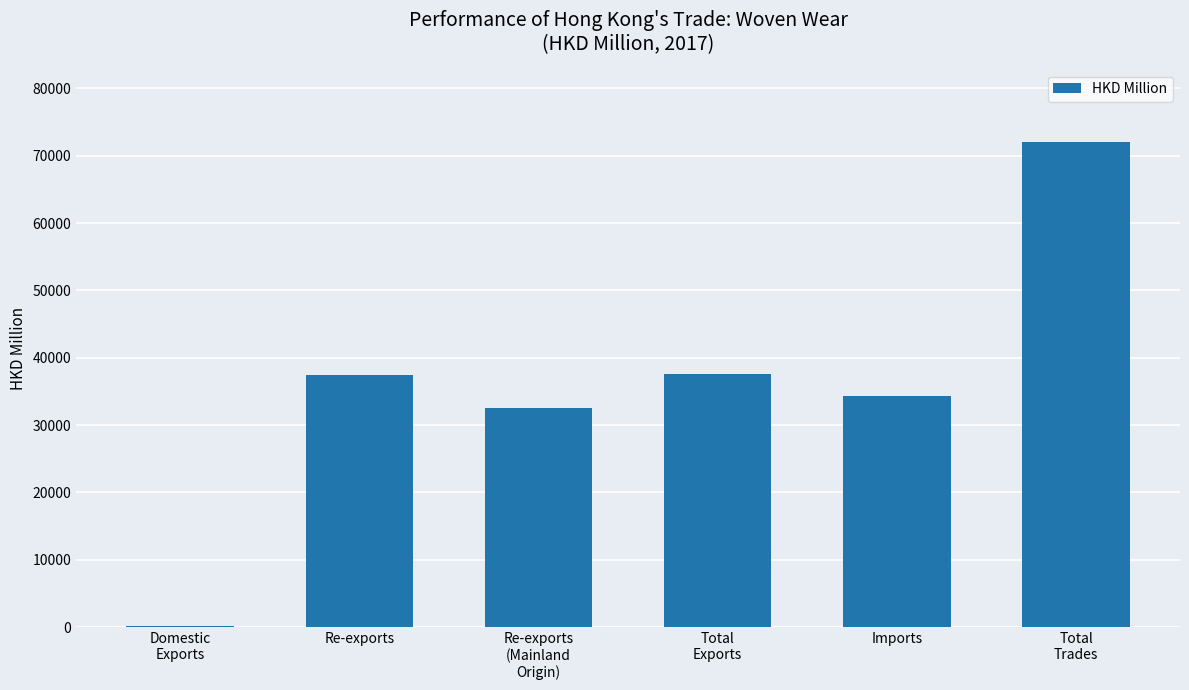

What is the greatest value displayed?

71975.9